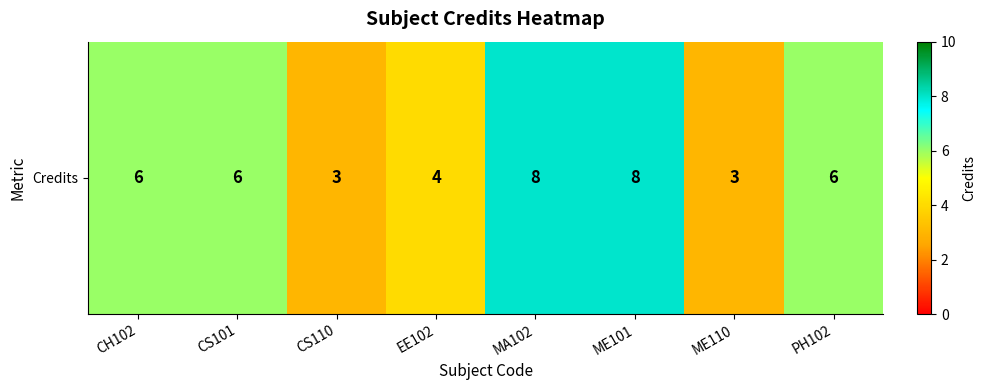

The value at CS110 is 5. True or false?

False